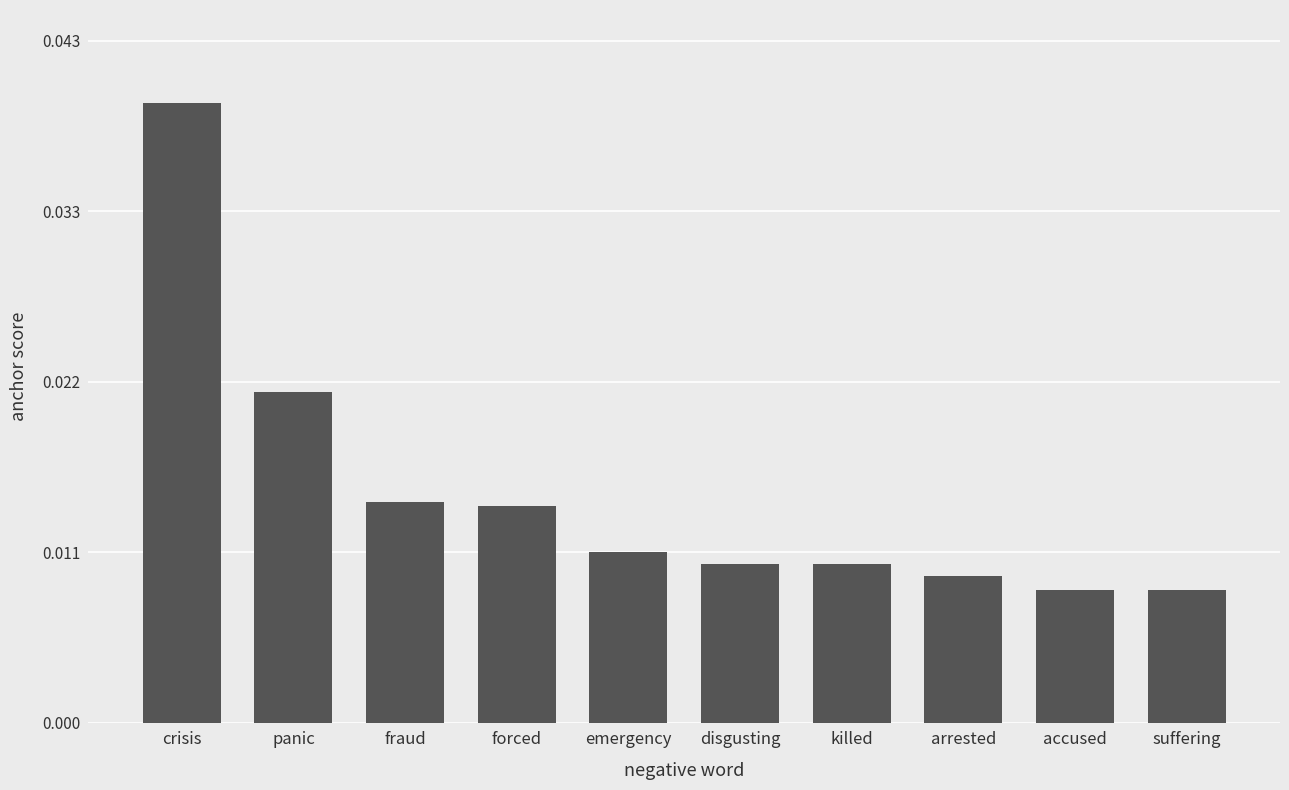

What is the label of the 7th bar from the left?

killed